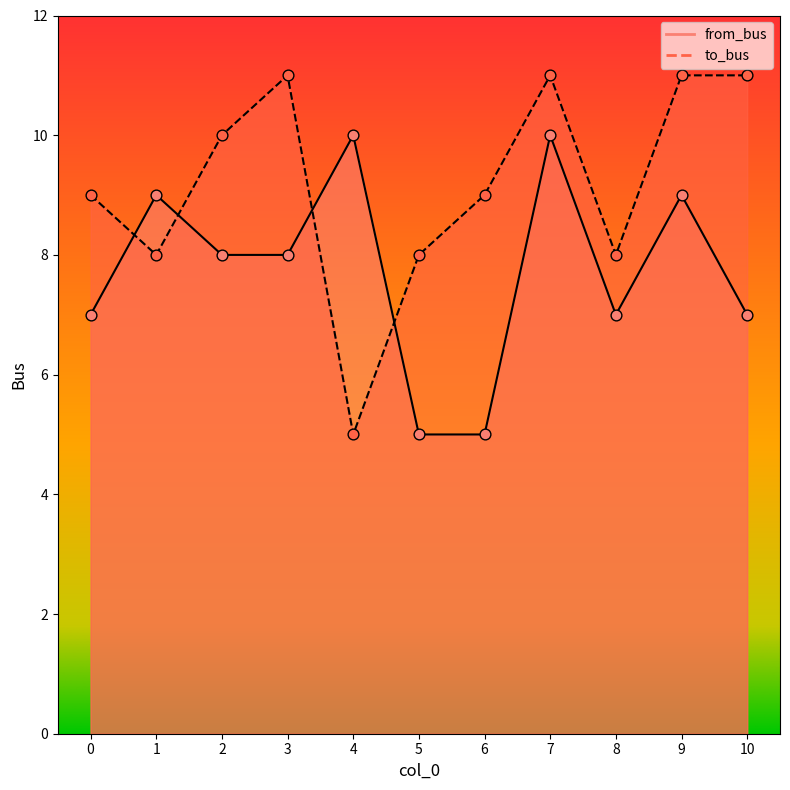

Which series has the largest total across all categories?

to_bus